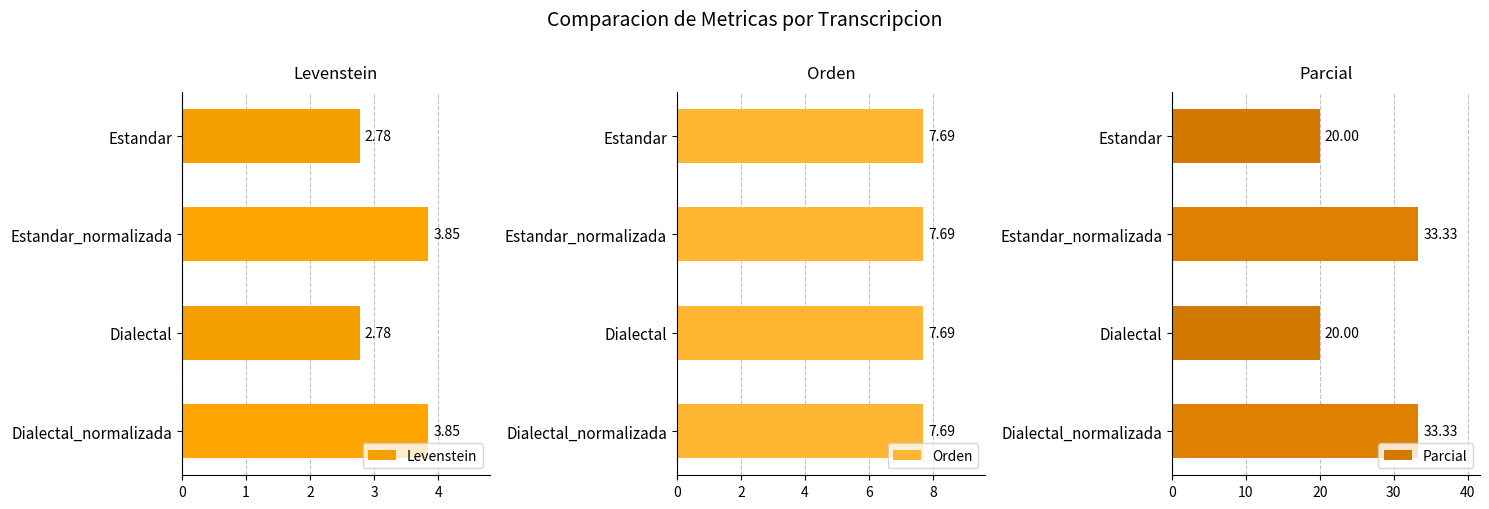

What is the sum of the Levenstein values at Dialectal_normalizada and Estandar_normalizada?

7.7